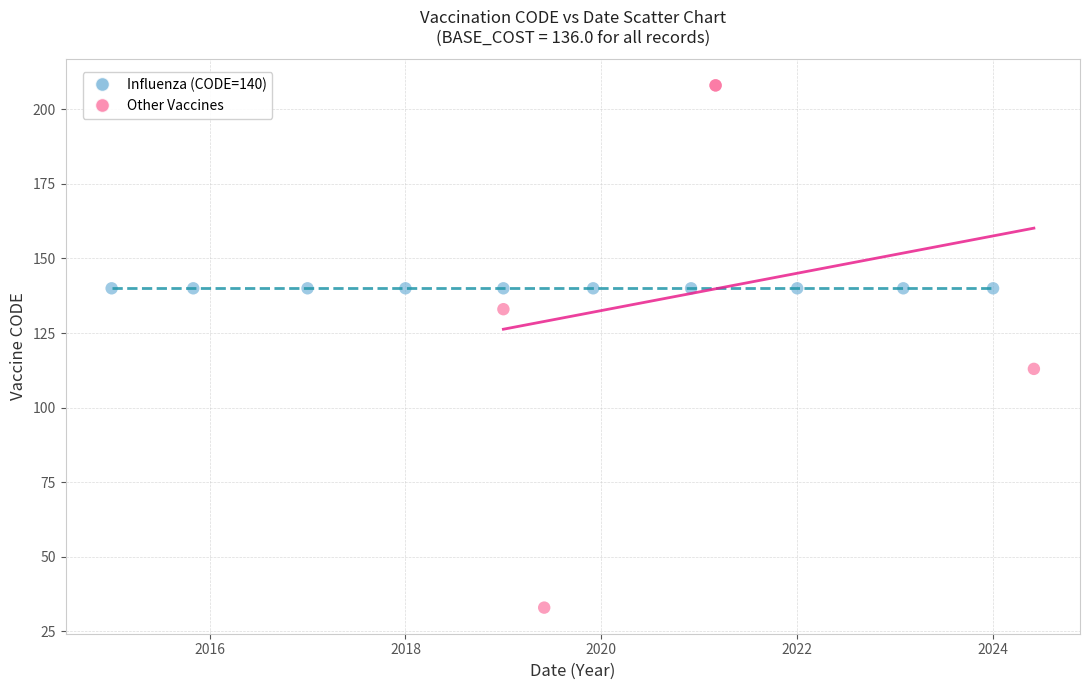

Which series contains the lowest Y value?

Other Vaccines